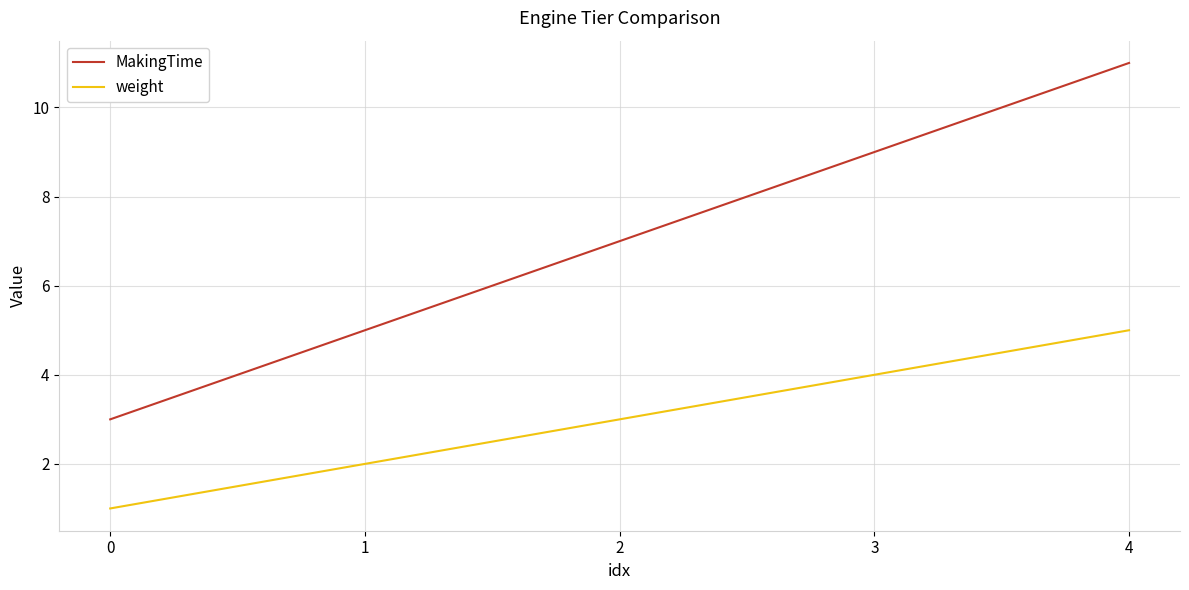

How many values in the weight series are below 3?

2